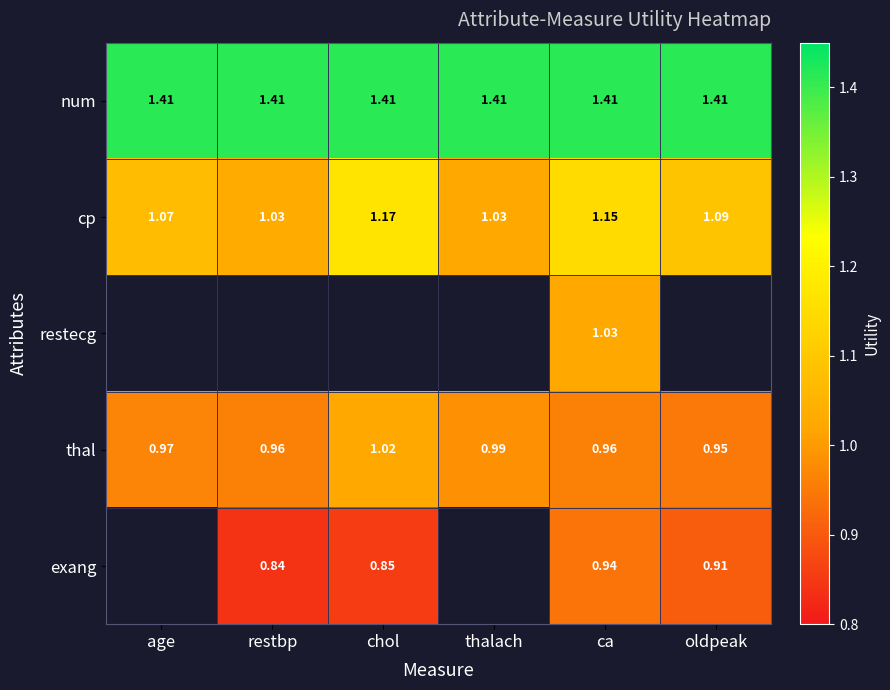

Which category has the lowest value across all series?

restbp